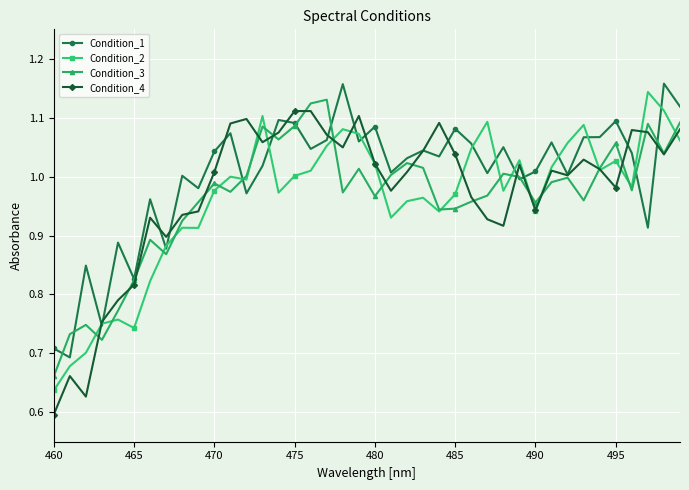

At how many categories does at least one series exceed 0?

40